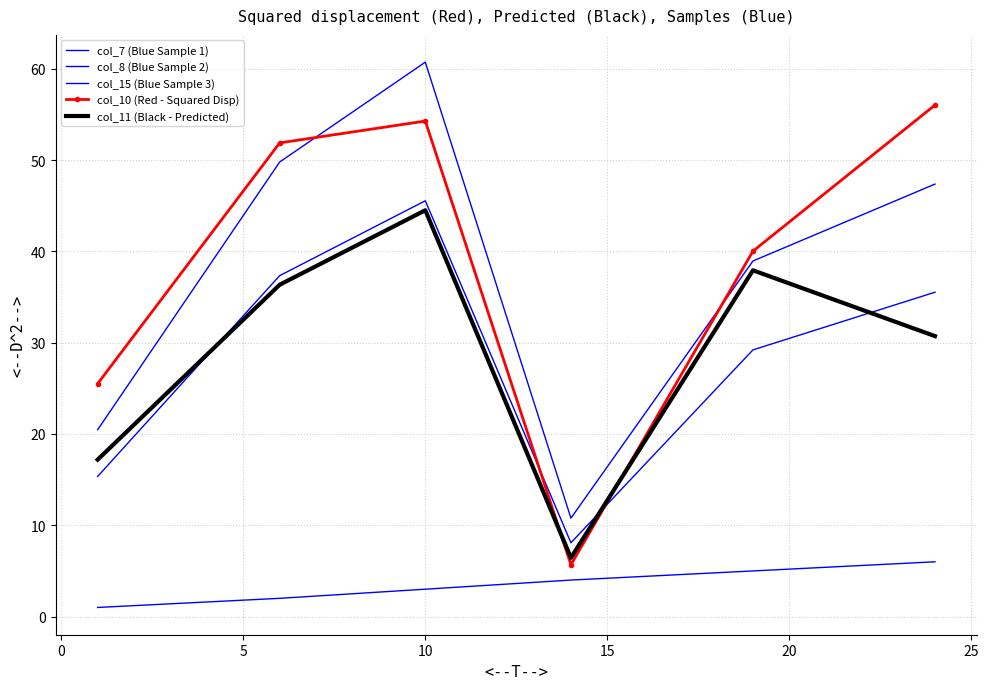

What is the sum of all col_8 (Blue Sample 2) values?

171.1